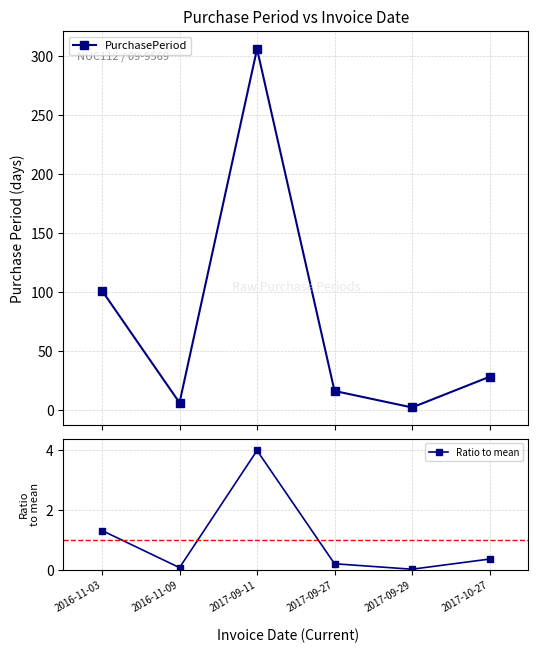

Is this an area chart (filled region under the line)?

No